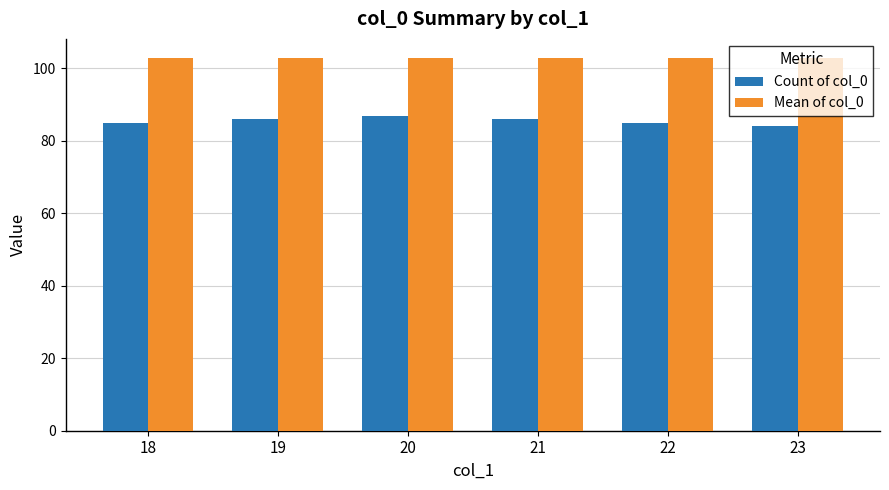

What is the average value of the Mean of col_0 series?

103